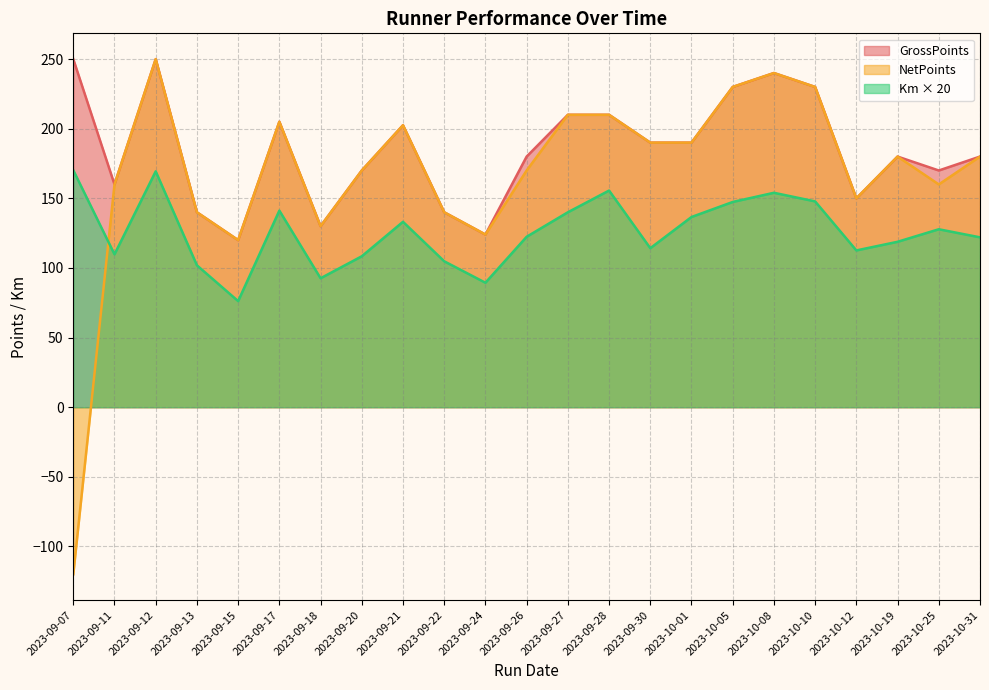

What is the difference between the highest and lowest values at 2023-09-22?

35.2